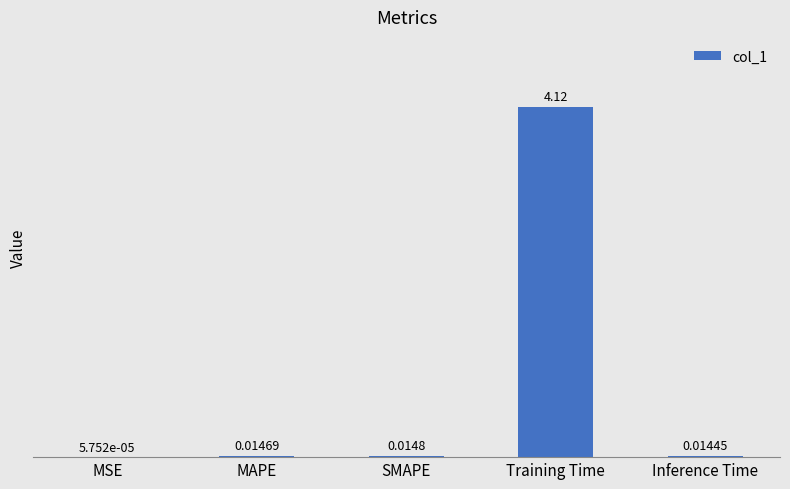

At which category does the chart reach its peak across all series?

Training Time